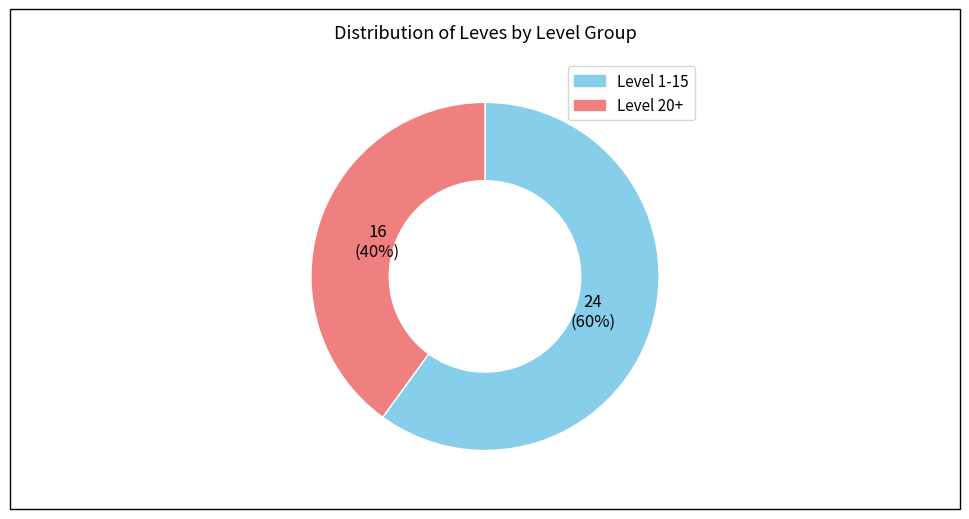

Does any single category account for the majority?

Yes